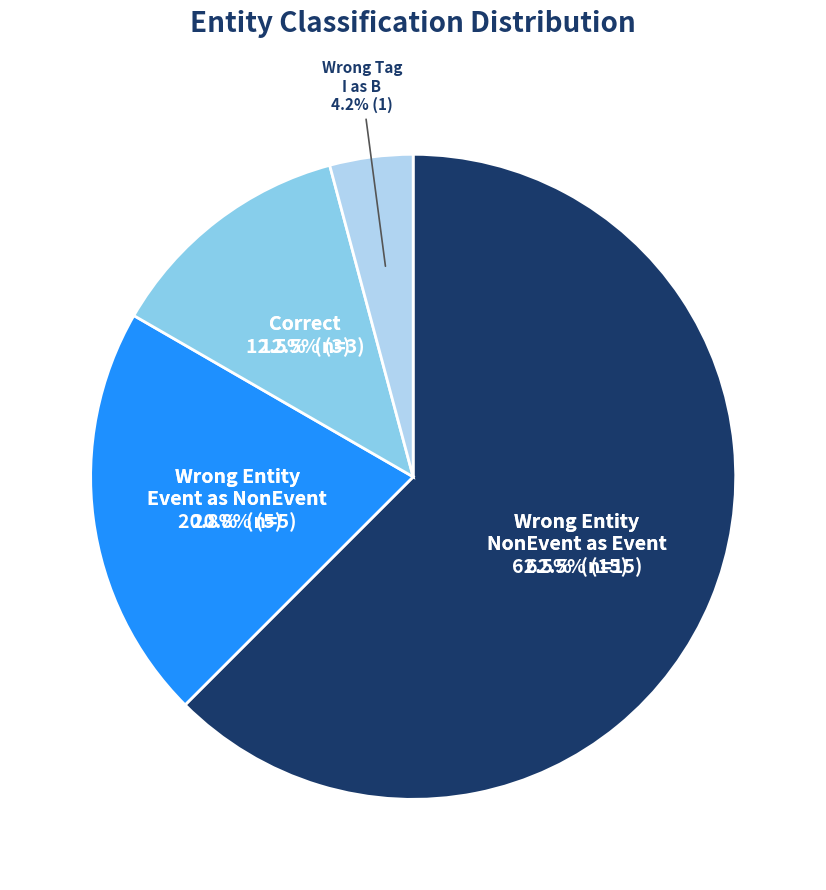

What is the smallest slice in the pie chart?

Wrong_Tag_I_as_B